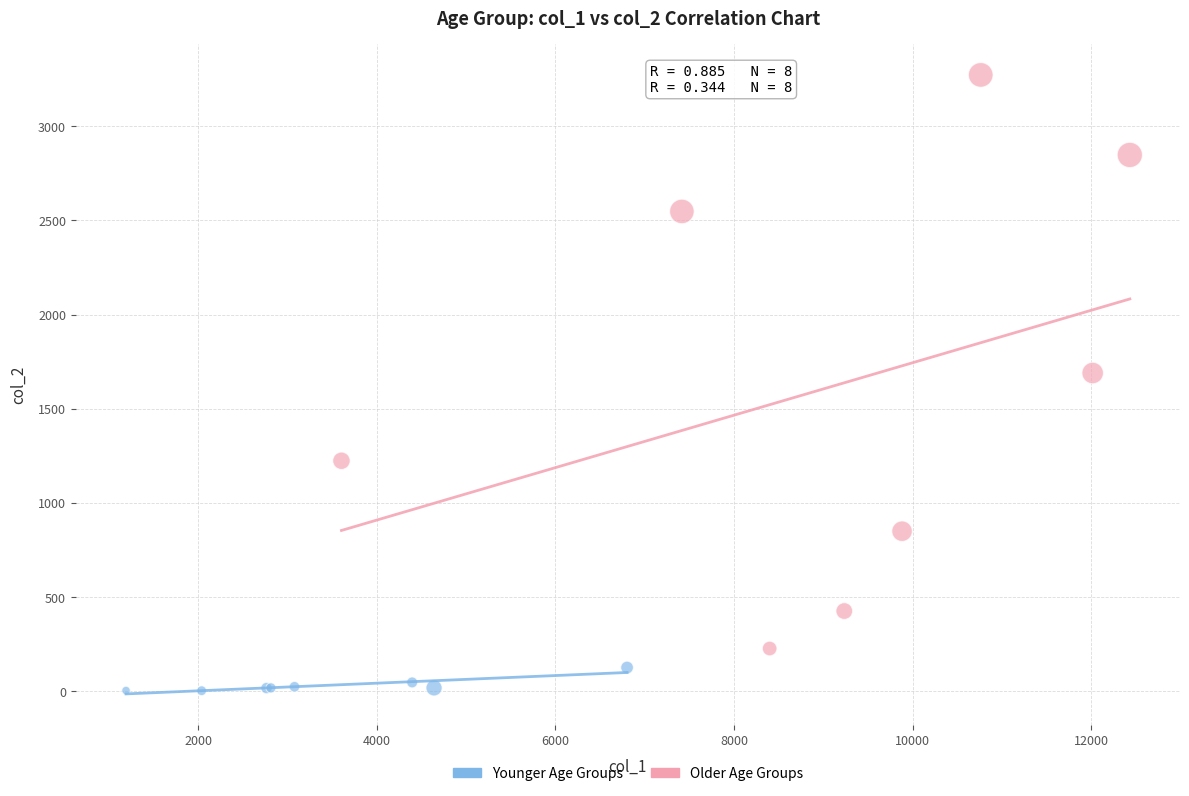

Which series reaches the maximum Y coordinate?

Older Age Groups